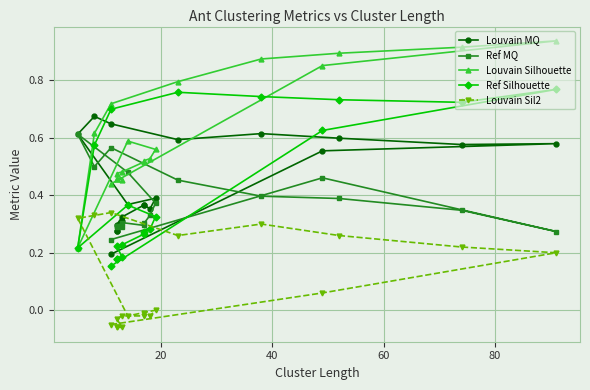

Is the value of Ref Silhouette at 15 greater than the value of Louvain Sil2 at 10?

Yes